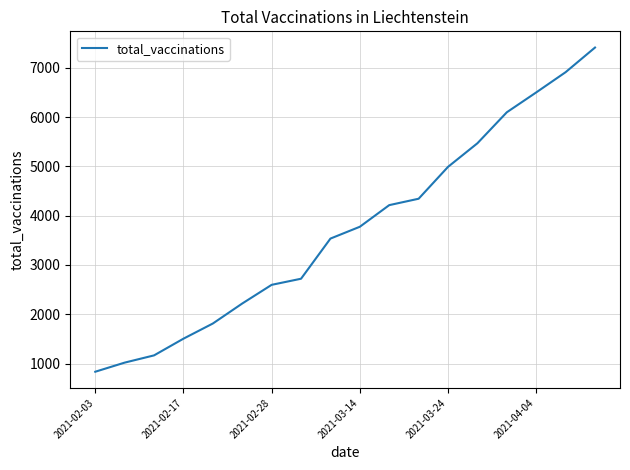

What is the greatest value displayed?

7414